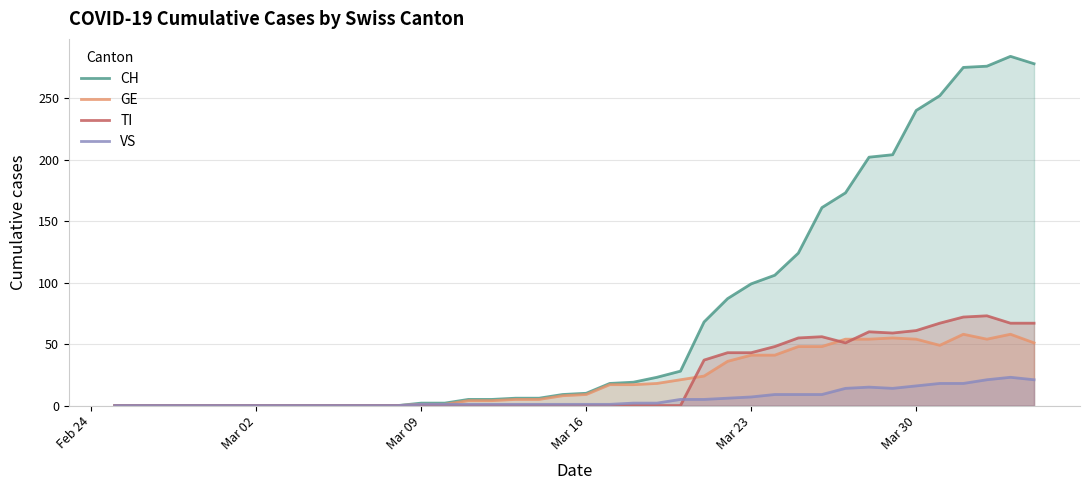

Which series has the largest total across all categories?

CH